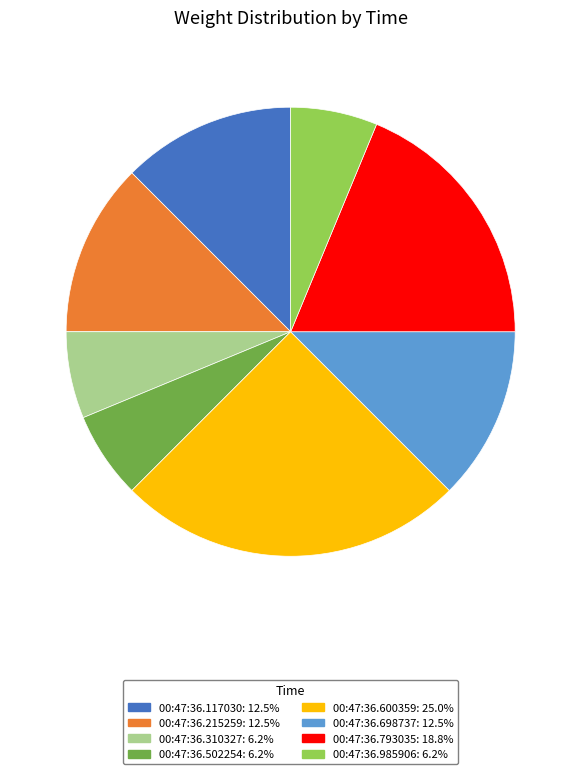

Is there a majority slice in this chart?

No